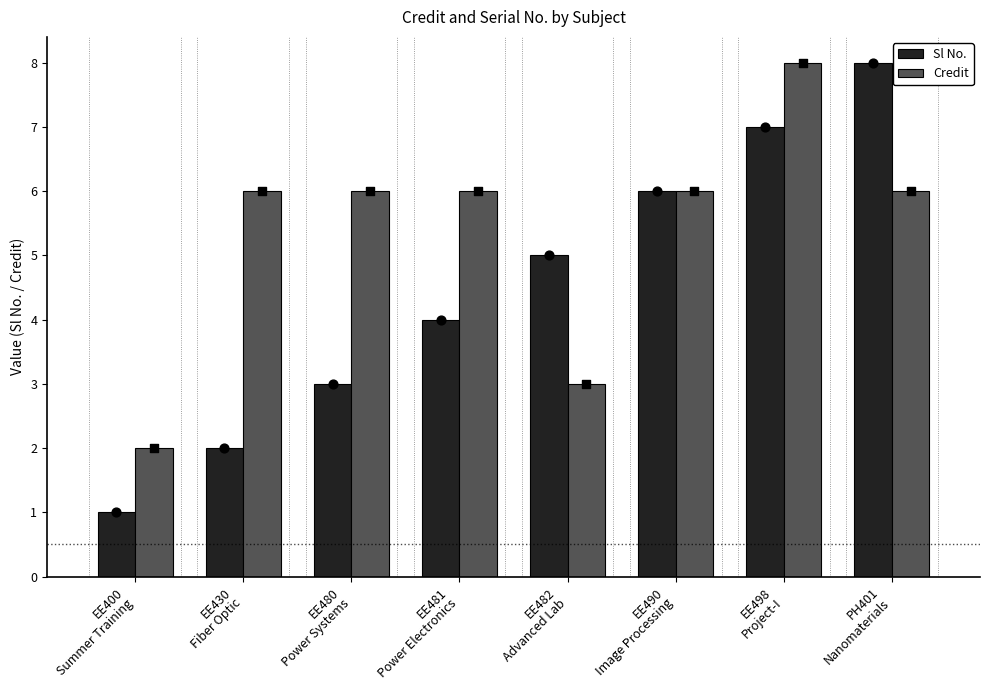

At how many categories does at least one series exceed 5?

6